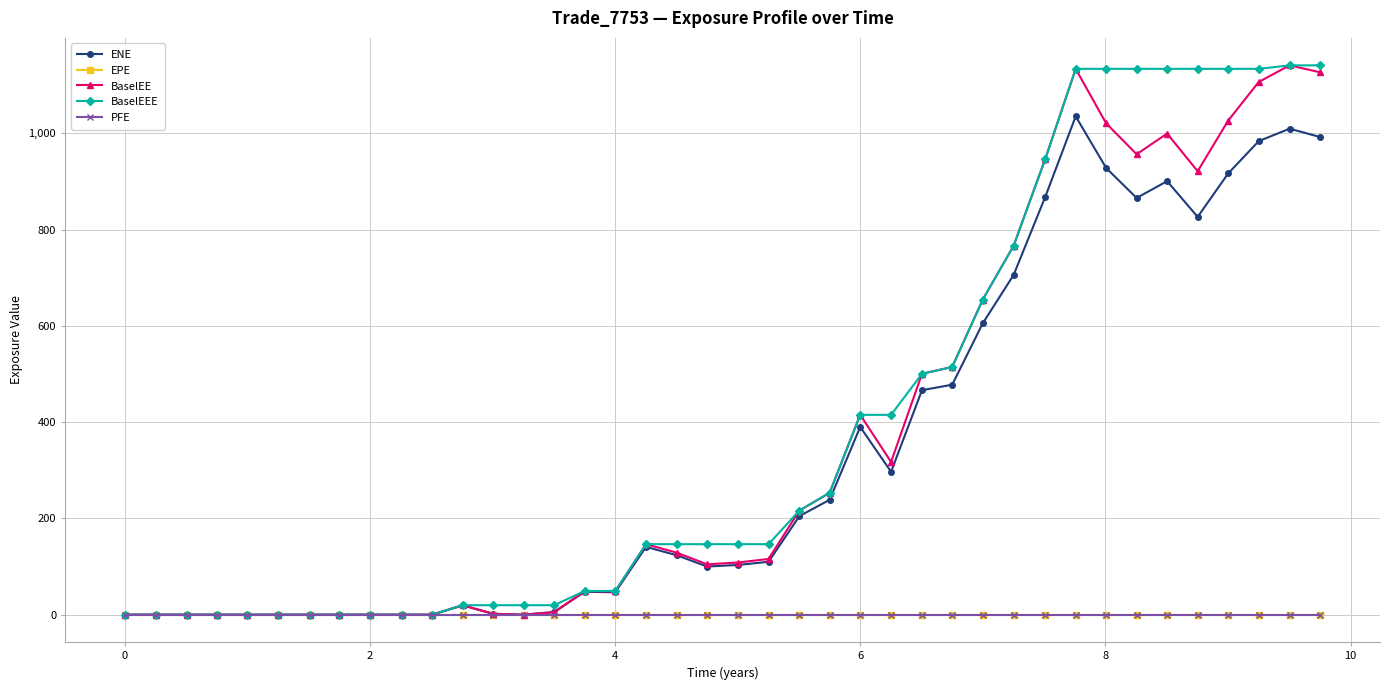

Reading left to right, list all the values displayed in this chart.

ENE: 0.0	0.0	0.0	0.0	0.0	0.0	0.0	0.0	0.0	0.0	0.0	19.3	1.8	0.0	5.3	47.7	46.5	140.9	123.5	100.1	103.3	109.9	204.8	238.7	390.1	296.9	466.4	477.8	605.4	706.0	867.8	1035.4	928.0	865.8	900.7	826.5	916.8	984.0	1009.8	992.3
EPE: 0.0	0.0	0.0	0.0	0.0	0.0	0.0	0.0	0.0	0.0	0.0	0.0	0.0	0.0	0.0	0.0	0.0	0.0	0.0	0.0	0.0	0.0	0.0	0.0	0.0	0.0	0.0	0.0	0.0	0.0	0.0	0.0	0.0	0.0	0.0	0.0	0.0	0.0	0.0	0.0
BaselEE: 0.0	0.0	0.0	0.0	0.0	0.0	0.0	0.0	0.0	0.0	0.0	19.7	1.8	0.0	5.5	49.3	48.2	146.5	128.7	104.7	108.3	115.8	216.4	253.2	415.2	317.3	500.5	514.7	654.7	766.7	946.5	1134.1	1020.8	956.7	999.6	921.4	1026.7	1106.9	1141.3	1126.8
BaselEEE: 0.0	0.0	0.0	0.0	0.0	0.0	0.0	0.0	0.0	0.0	0.0	19.7	19.7	19.7	19.7	49.3	49.3	146.5	146.5	146.5	146.5	146.5	216.4	253.2	415.2	415.2	500.5	514.7	654.7	766.7	946.5	1134.1	1134.1	1134.1	1134.1	1134.1	1134.1	1134.1	1141.3	1141.3
PFE: 0.0	0.0	0.0	0.0	0.0	0.0	0.0	0.0	0.0	0.0	0.0	0.0	0.0	0.0	0.0	0.0	0.0	0.0	0.0	0.0	0.0	0.0	0.0	0.0	0.0	0.0	0.0	0.0	0.0	0.0	0.0	0.0	0.0	0.0	0.0	0.0	0.0	0.0	0.0	0.0